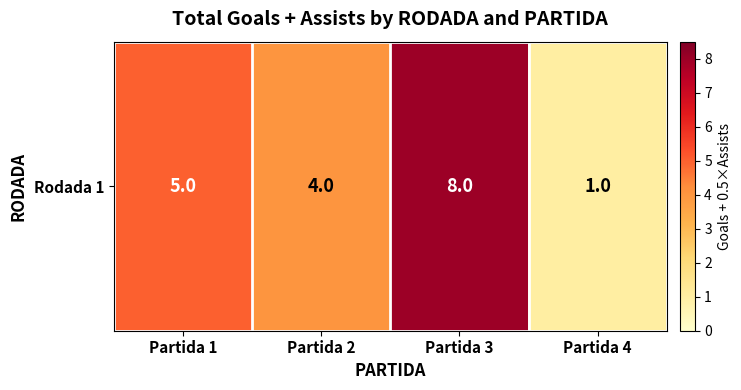

The chart shows a value of 0 at Partida 4. True or false?

False